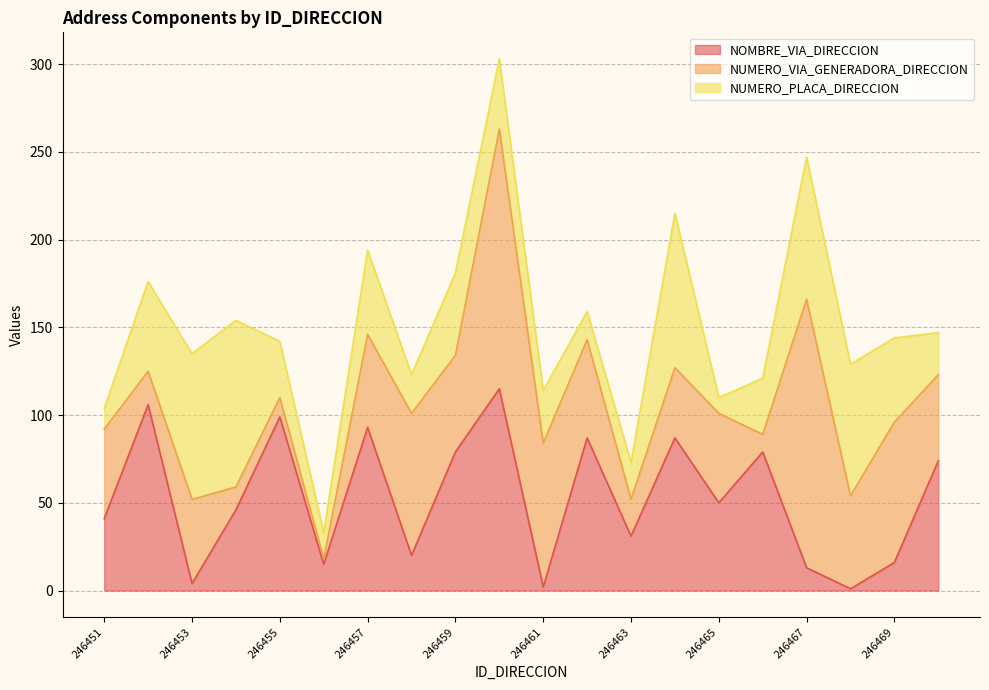

Where is the first local minimum for NUMERO_PLACA_DIRECCION?

246456